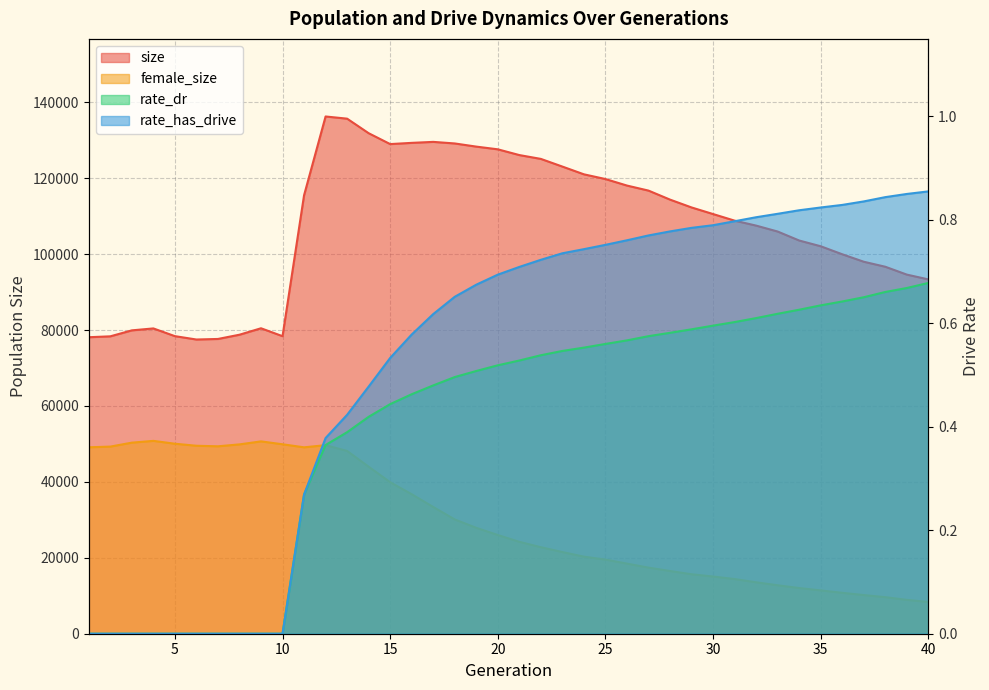

True or false: rate_dr has more than 1 points higher than both neighbors.

False